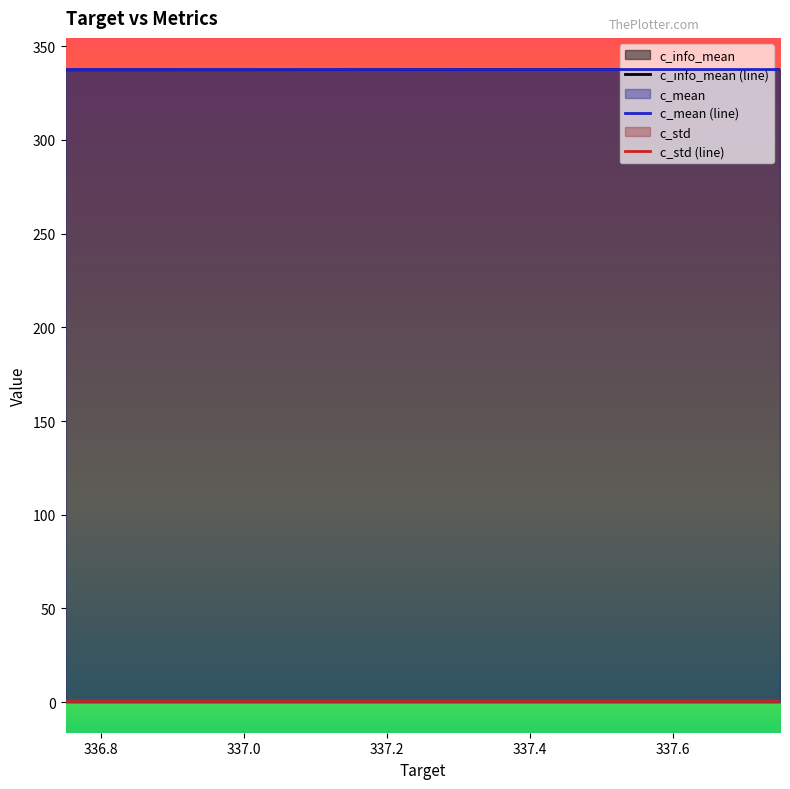

What is the lowest value of the c_info_mean (line) series?

337.4